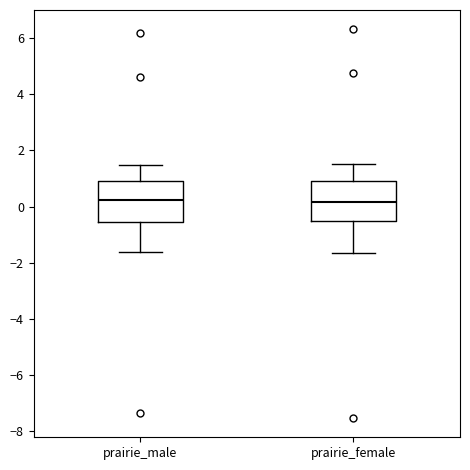

Reading left to right, transcribe this box plot: for each box, give where its median line is, the range the box spans, and where its two whiskers end, as read against the y-axis. The values are not printed on the chart, so give them approximately, as read against the axis.

prairie_male: median 0.2, box -0.6 to 1.0, whiskers -1.6 to 1.4
prairie_female: median 0.2, box -0.6 to 0.8, whiskers -1.6 to 1.6